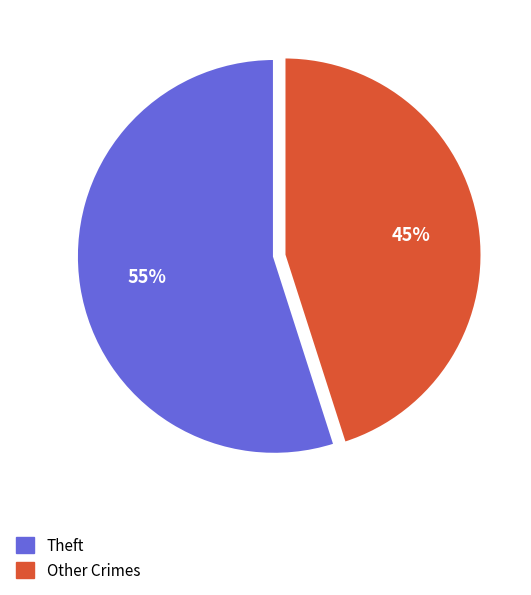

Rank the categories by value from lowest to highest.

Other Crimes, Theft